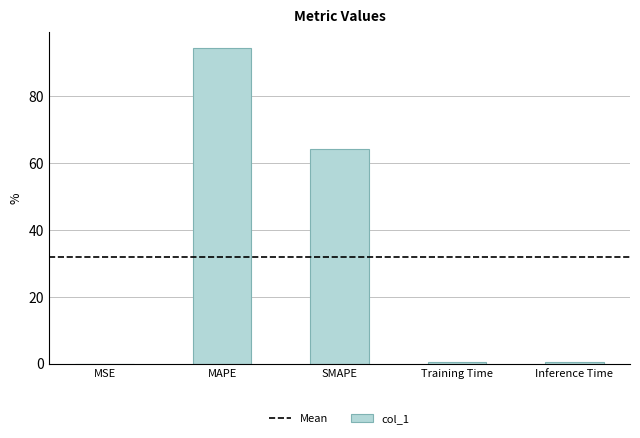

True or false: the data shows 94.5 at MAPE.

True